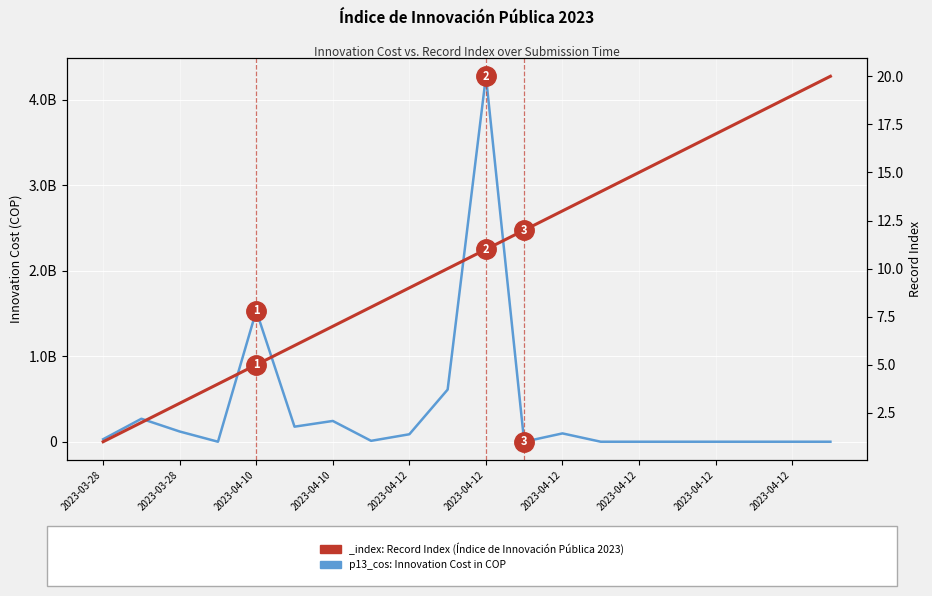

What is the greatest value displayed?

4273142788